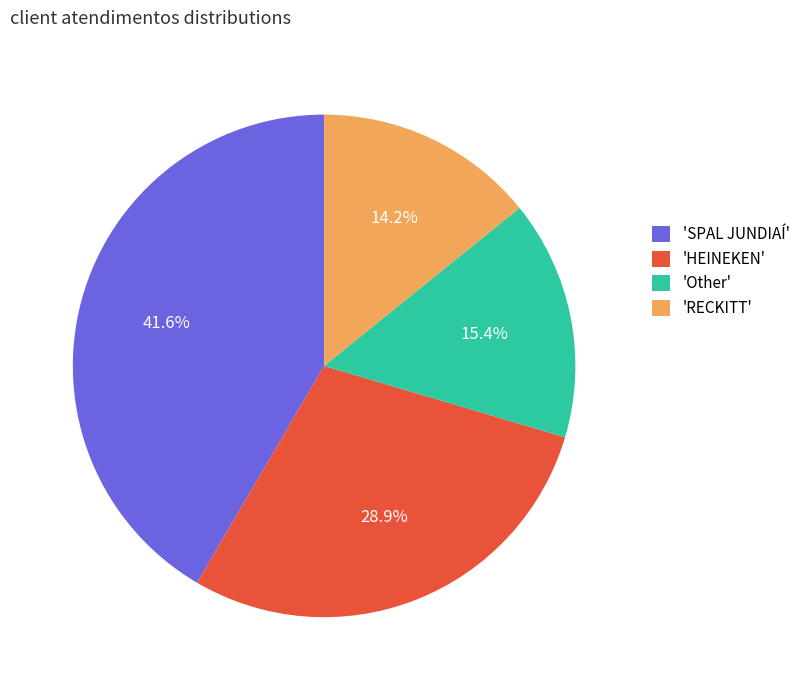

What is the smallest slice in the pie chart?

'RECKITT'